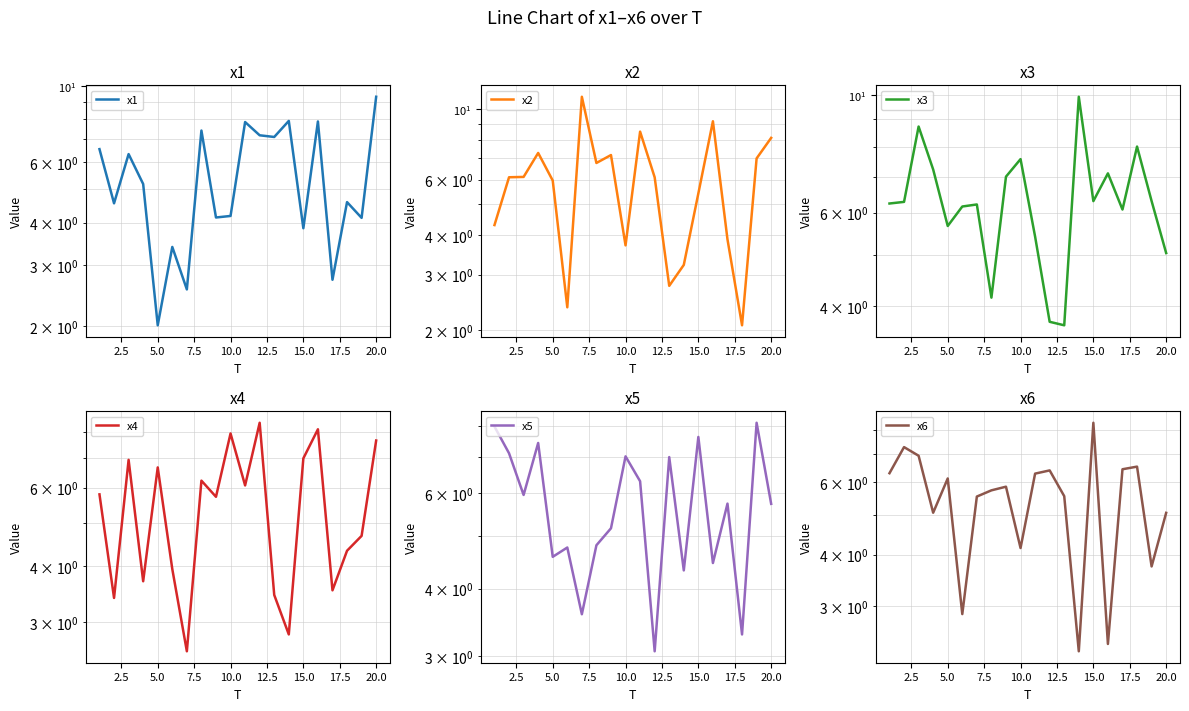

True or false: x2 has a value of 3.1 at 18.

False